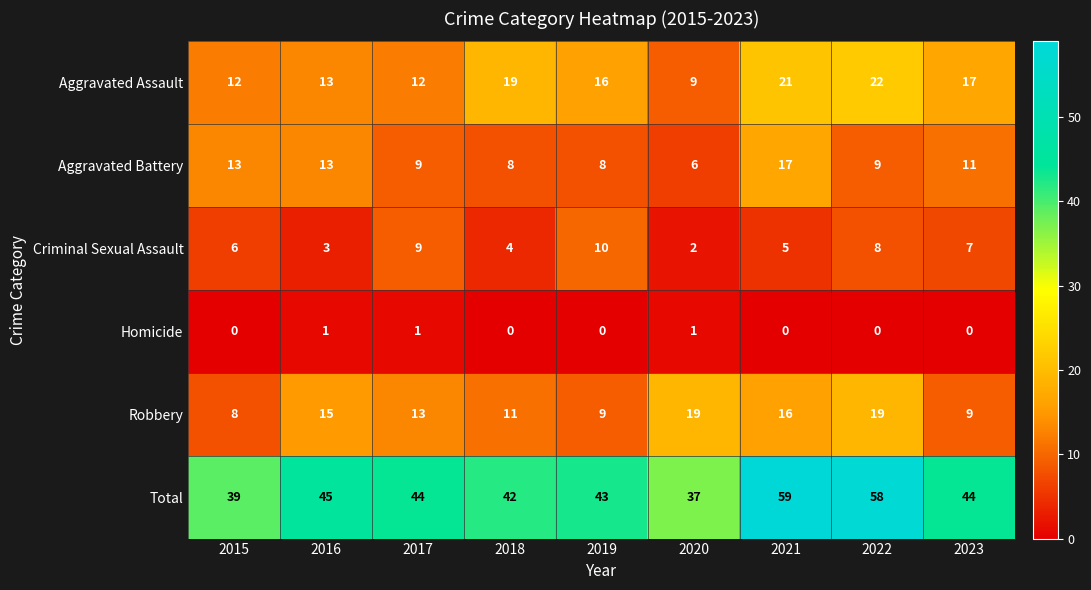

What is the average value of the Aggravated Assault series?

16